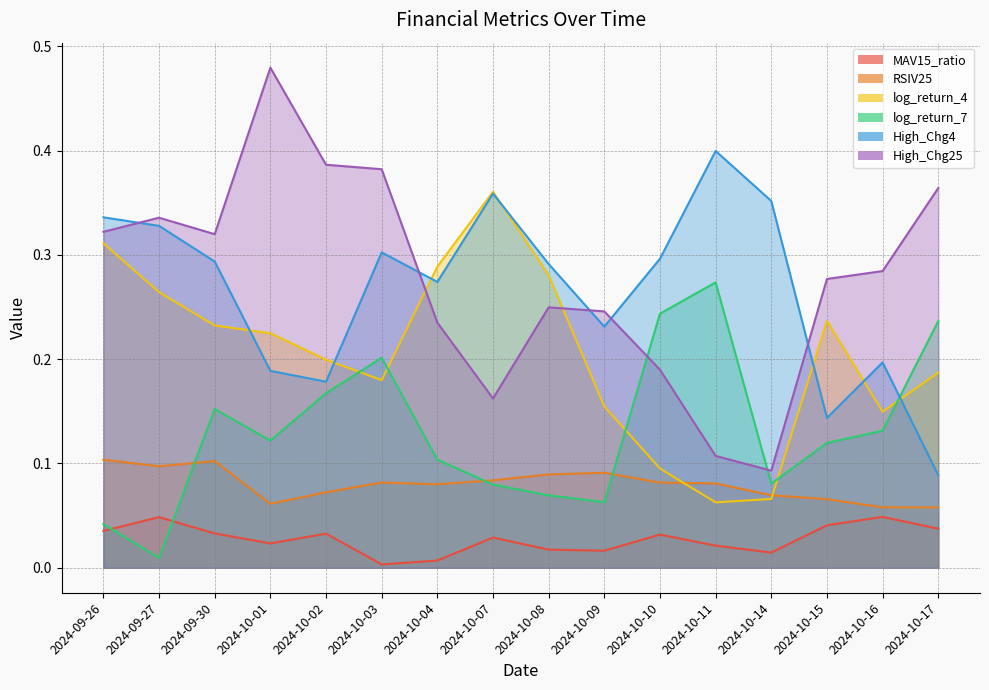

Where is the first local minimum for log_return_7?

2024-09-27